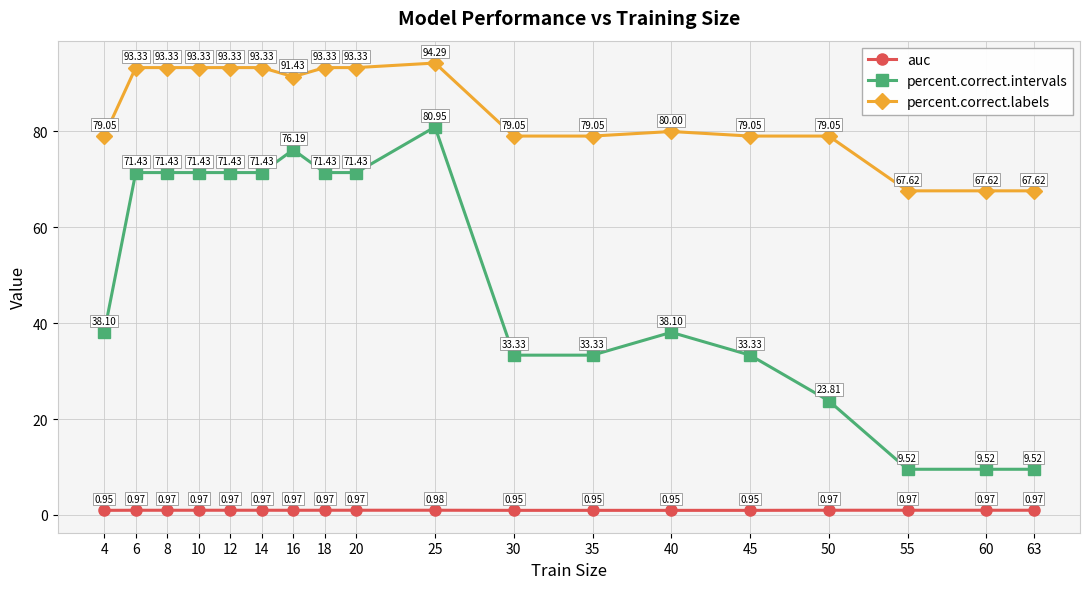

Read the percent.correct.labels value at 8.

93.3